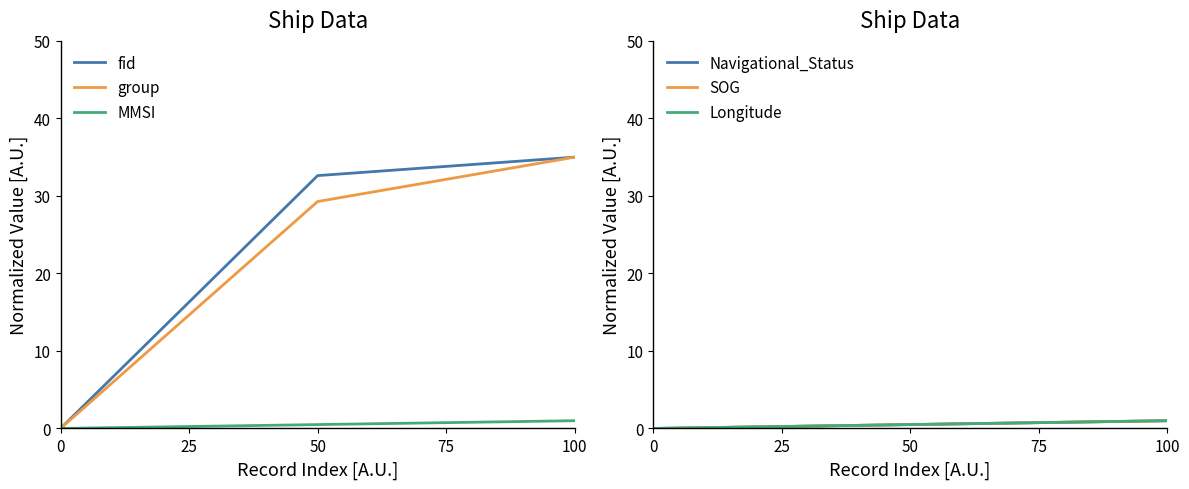

True or false: group has a value of 35.0 at 100.

True